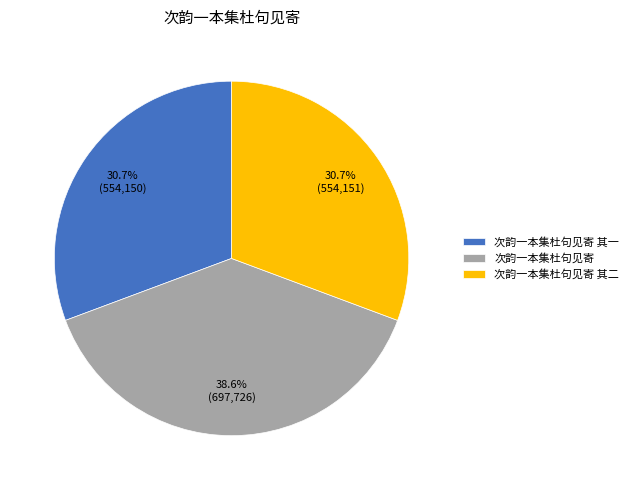

Is it true that 次韵一本集杜句见寄 其二 is 31% of the pie?

True